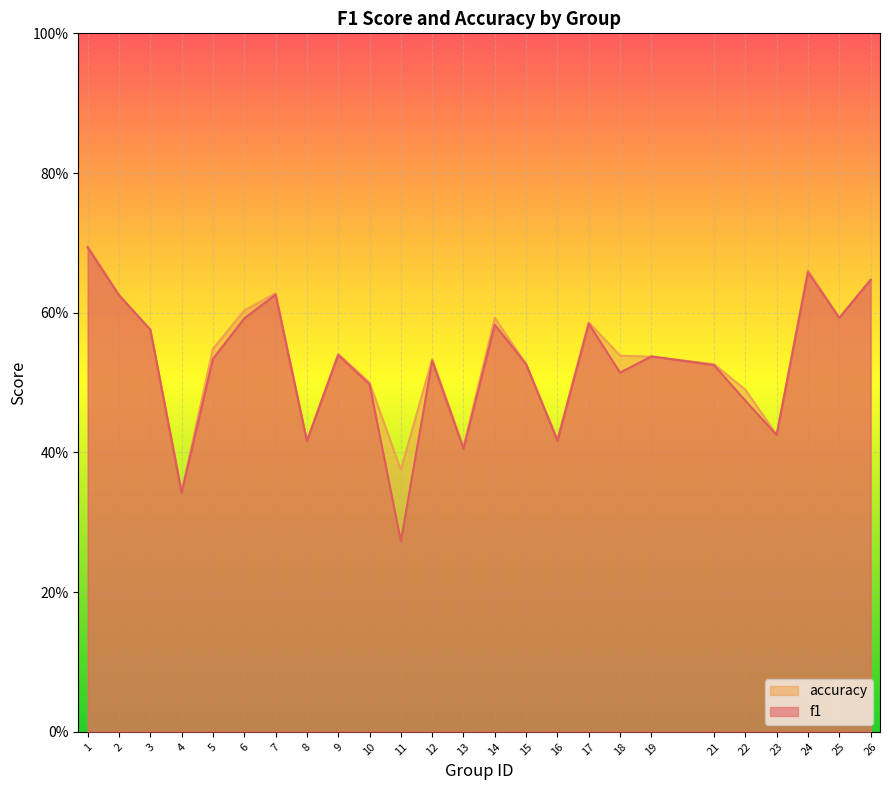

Reading right to left, list all the values displayed in this chart.

f1: 0.6	0.6	0.7	0.4	0.5	0.5	0.5	0.5	0.6	0.4	0.5	0.6	0.4	0.5	0.3	0.5	0.5	0.4	0.6	0.6	0.5	0.3	0.6	0.6	0.7
accuracy: 0.6	0.6	0.7	0.4	0.5	0.5	0.5	0.5	0.6	0.4	0.5	0.6	0.4	0.5	0.4	0.5	0.5	0.4	0.6	0.6	0.5	0.3	0.6	0.6	0.7